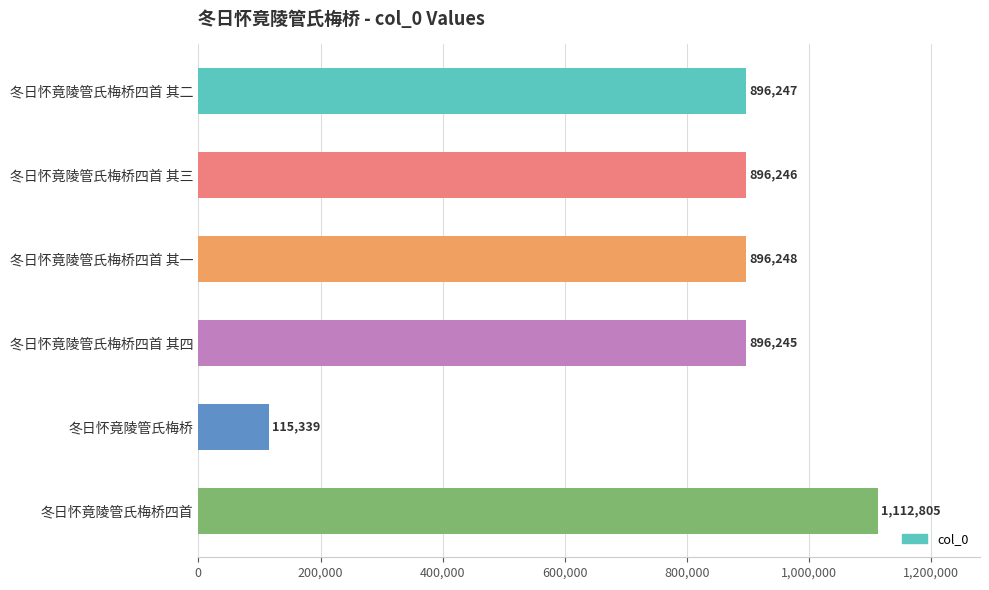

Between 冬日怀竟陵管氏梅桥 and 冬日怀竟陵管氏梅桥四首 其二, which is larger?

冬日怀竟陵管氏梅桥四首 其二